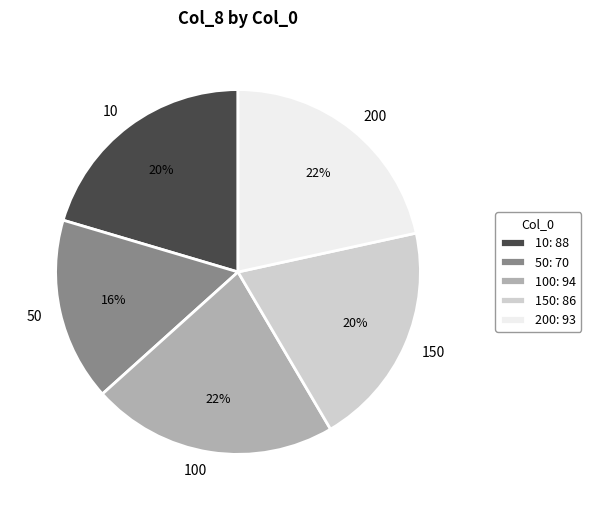

Is there any slice that represents more than half of the pie?

No